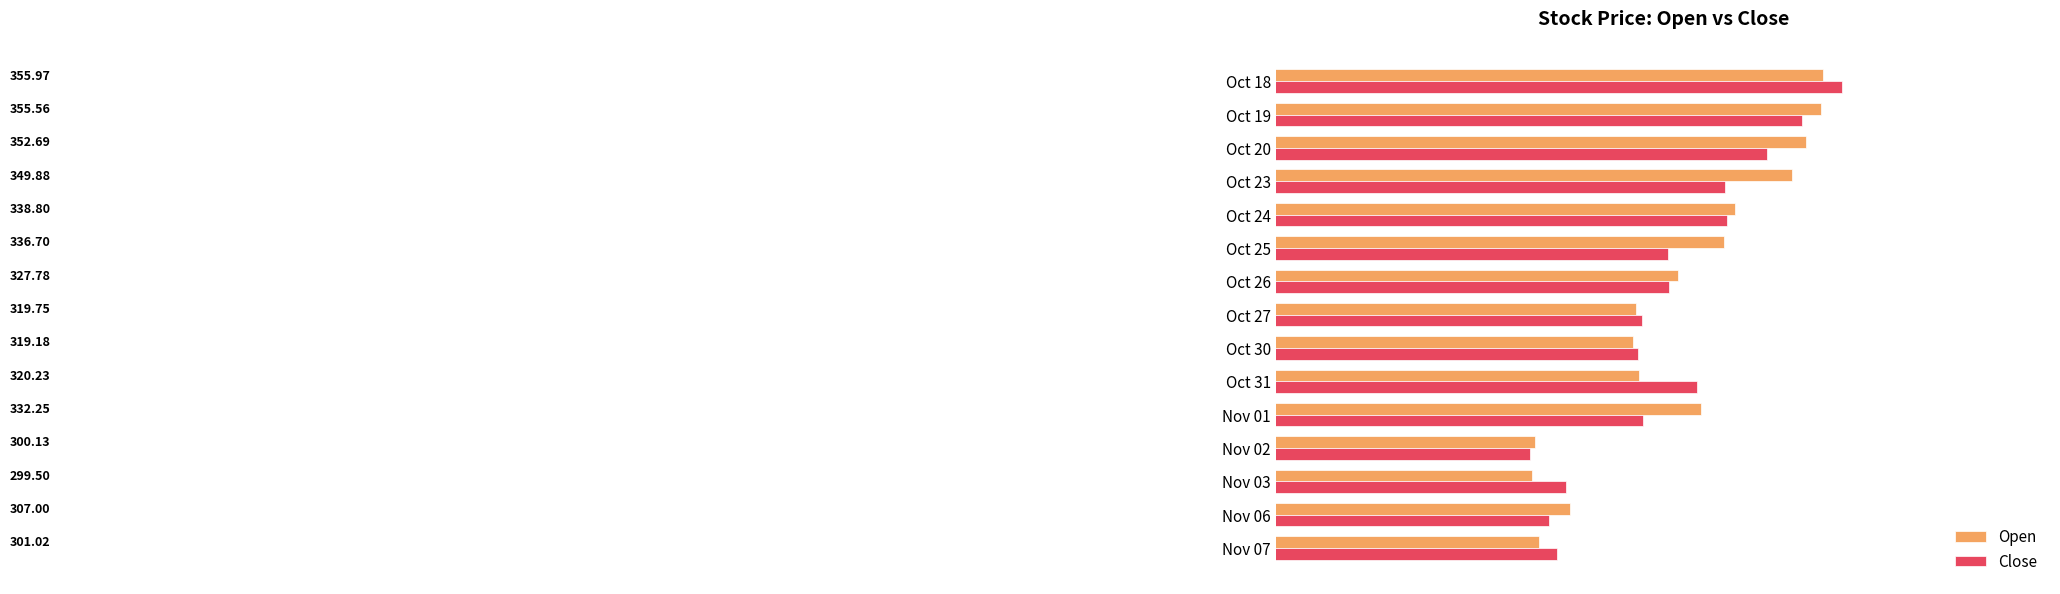

What is the spread (max minus min) of values at Nov 01?

11.2